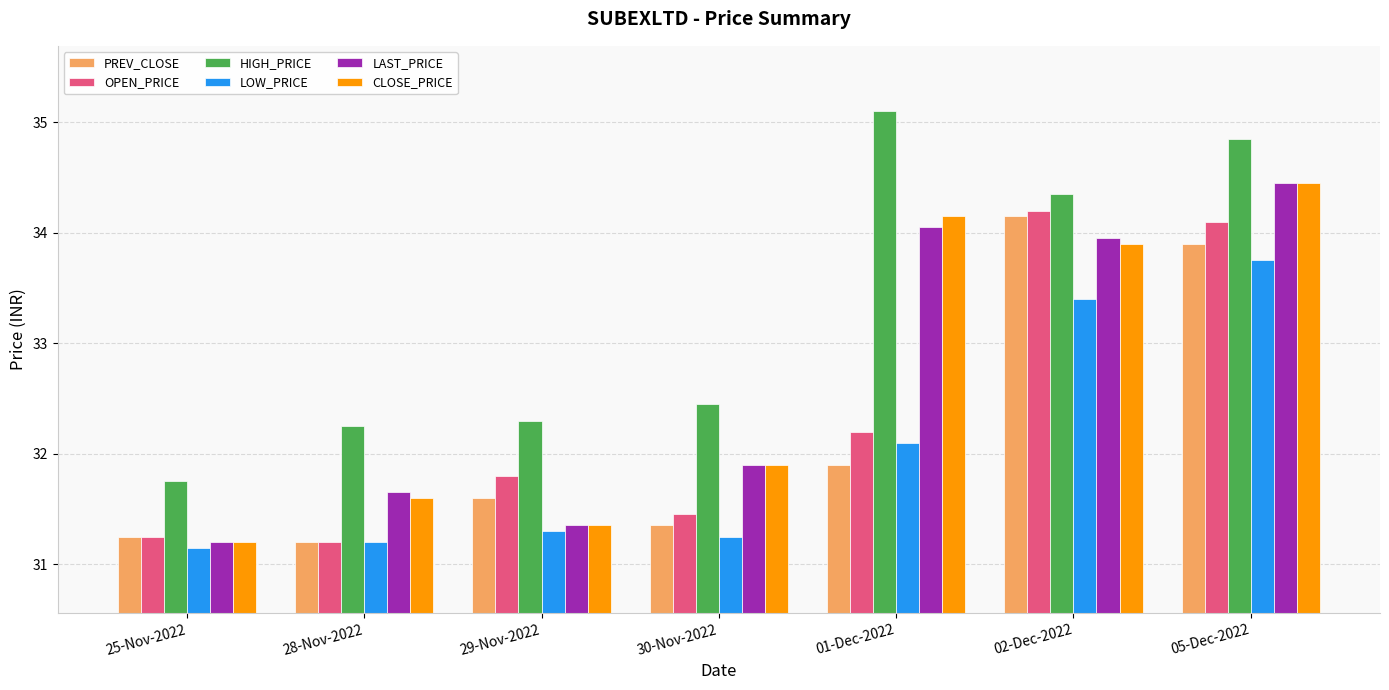

Rank the categories by HIGH_PRICE value from highest to lowest.

01-Dec-2022, 05-Dec-2022, 02-Dec-2022, 30-Nov-2022, 29-Nov-2022, 28-Nov-2022, 25-Nov-2022